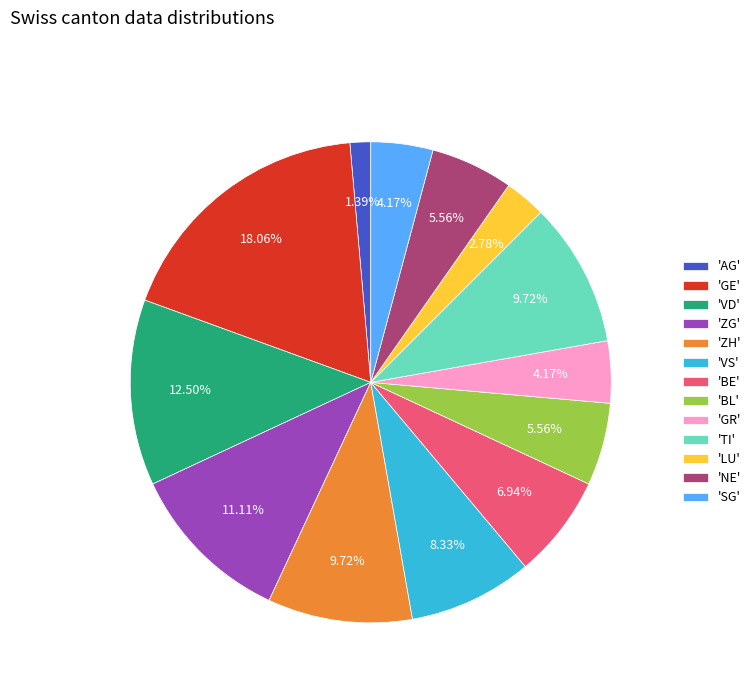

Which has a higher value, 'ZG' or 'VS'?

'ZG'